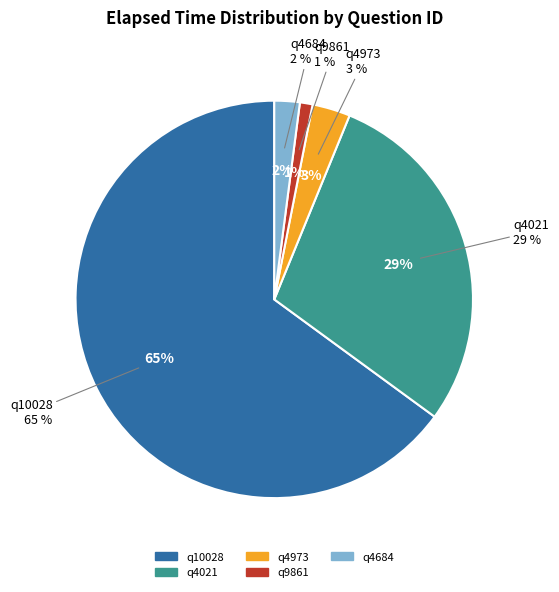

Rank the categories by value from lowest to highest.

q9861, q4684, q4973, q4021, q10028